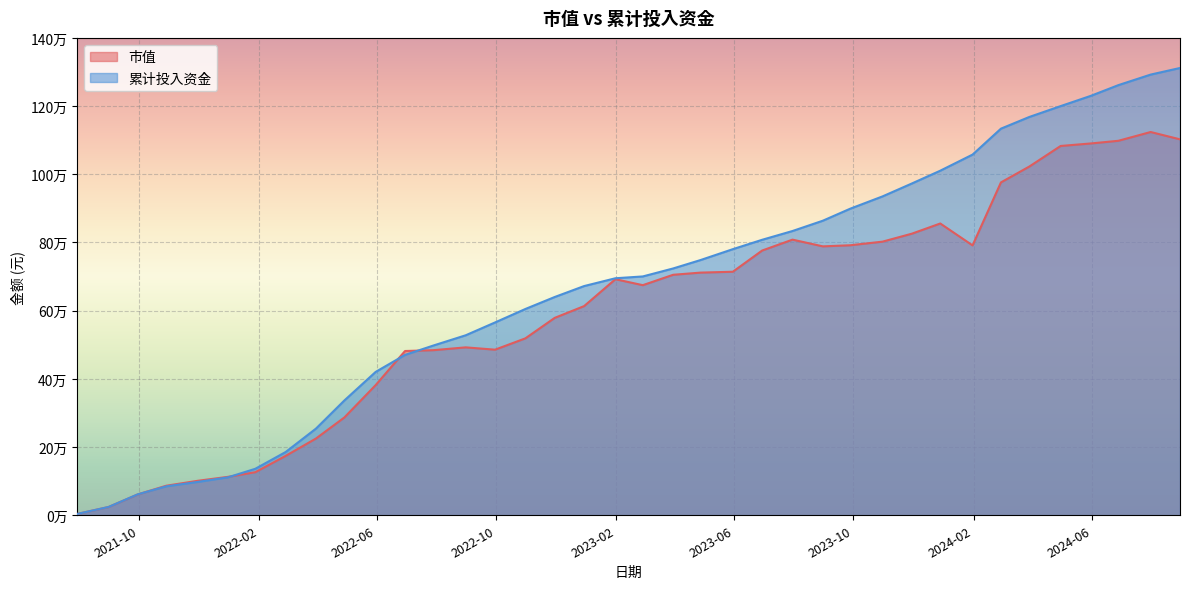

True or false: 市值 and 累计投入资金 cross at least once.

True